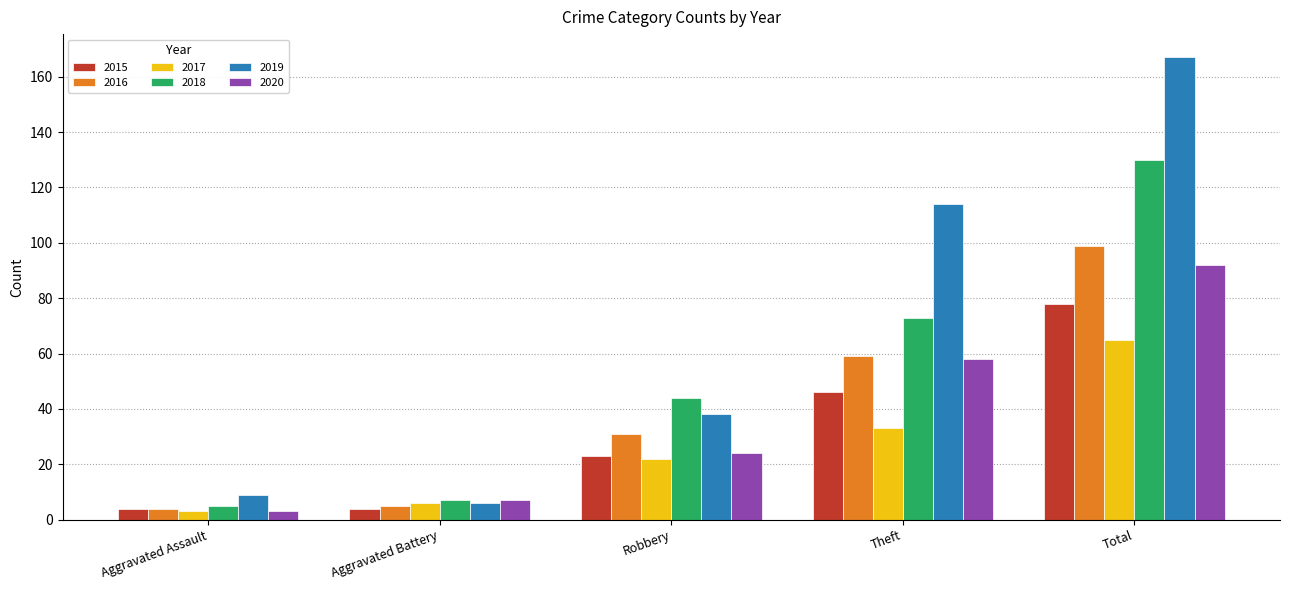

What is the label of the 5th bar from the left?

Total